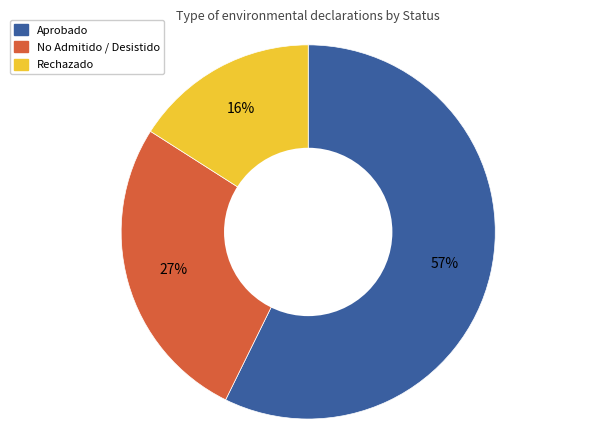

Count the number of slices in the pie.

3